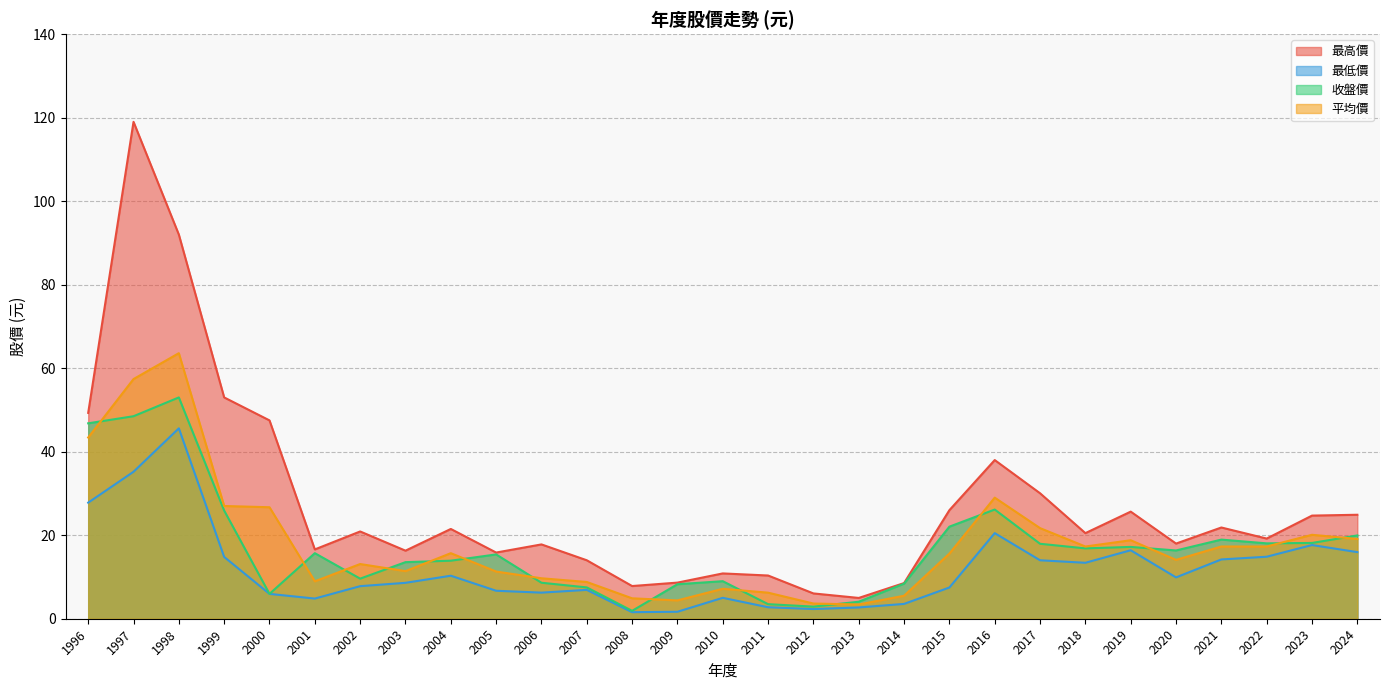

True or false: 收盤價 has a value of 16.9 at 2018.

True